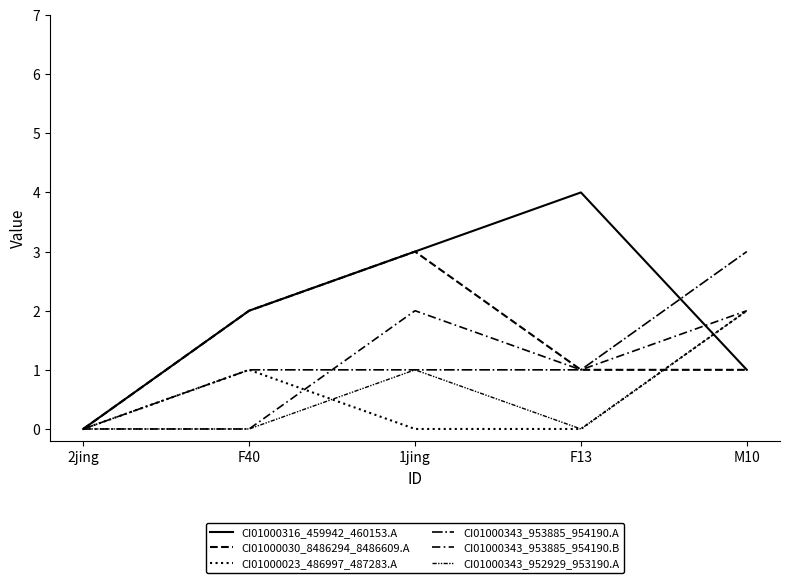

What is the label of the 2nd point from the left?

F40